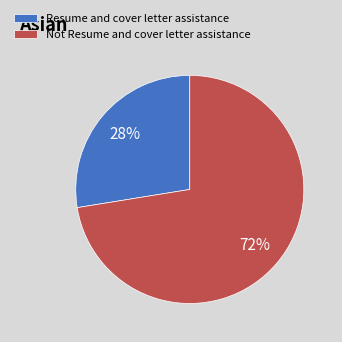

Approximately how many times larger is the value at Not Resume and cover letter assistance compared to Resume and cover letter assistance?

2.6